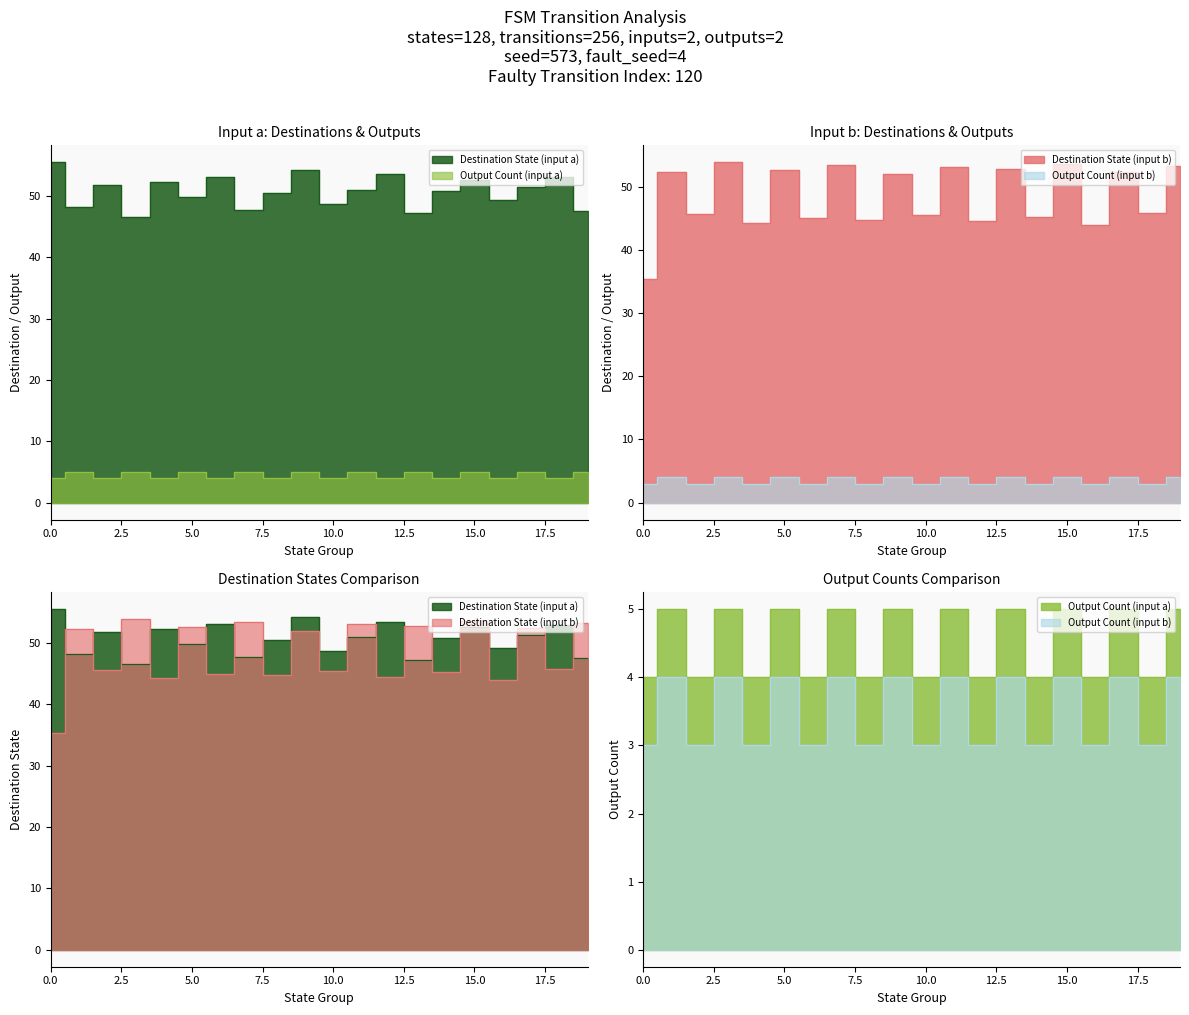

Does the chart display data point markers on the line(s)?

No